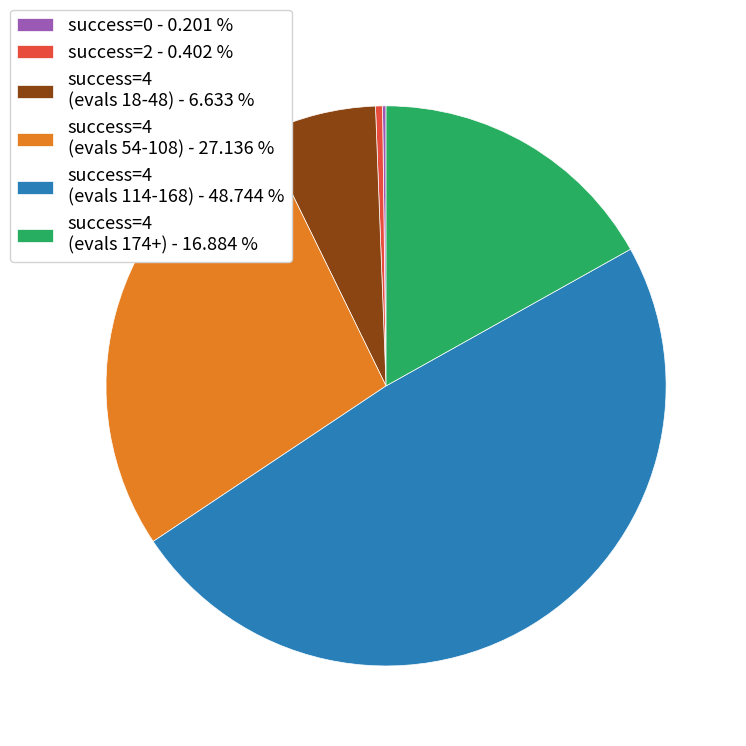

Do success=4 (evals 174+) - 16.884 % and success=4 (evals 54-108) - 27.136 % together represent more than half of the pie?

No